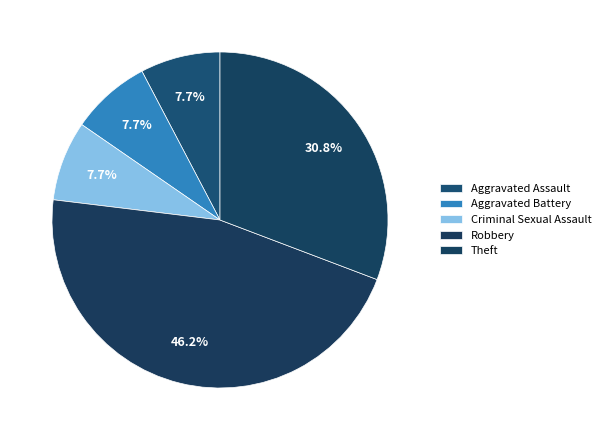

Count the number of slices in the pie.

5